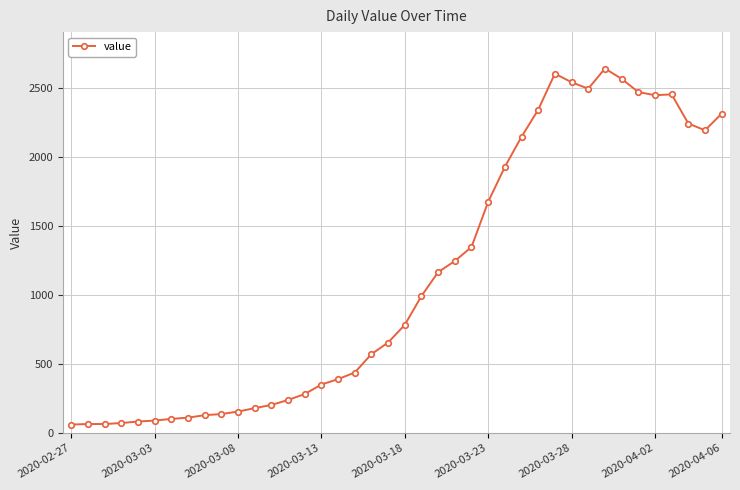

What is the sum of all values?

44949